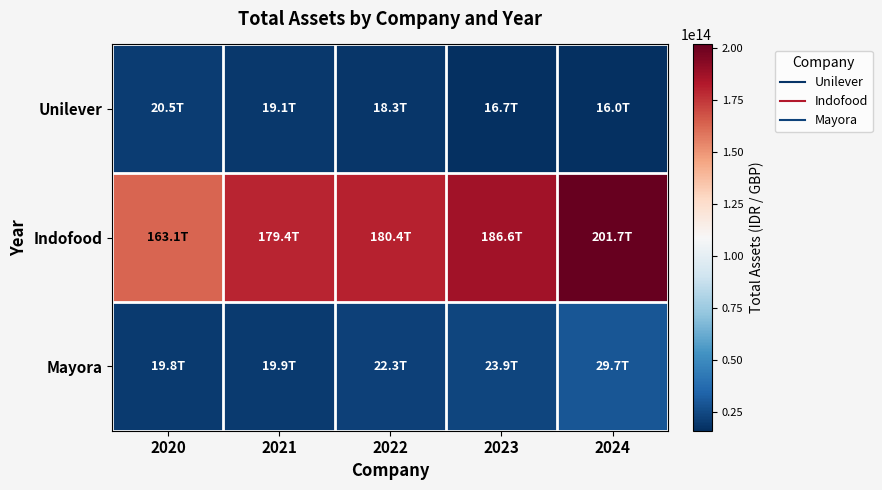

Reading left to right, what are all the values shown in this chart?

Unilever: 2020=20534632000000	2021=19068532000000	2022=18318114000000	2023=16664086000000	2024=16046195000000
Indofood: 2020=163136516000000	2021=179356193000000	2022=180433300000000	2023=186587957000000	2024=201713313000000
Mayora: 2020=19777500514550	2021=19917653265528	2022=22276160695411	2023=23870404962472	2024=29728781933757